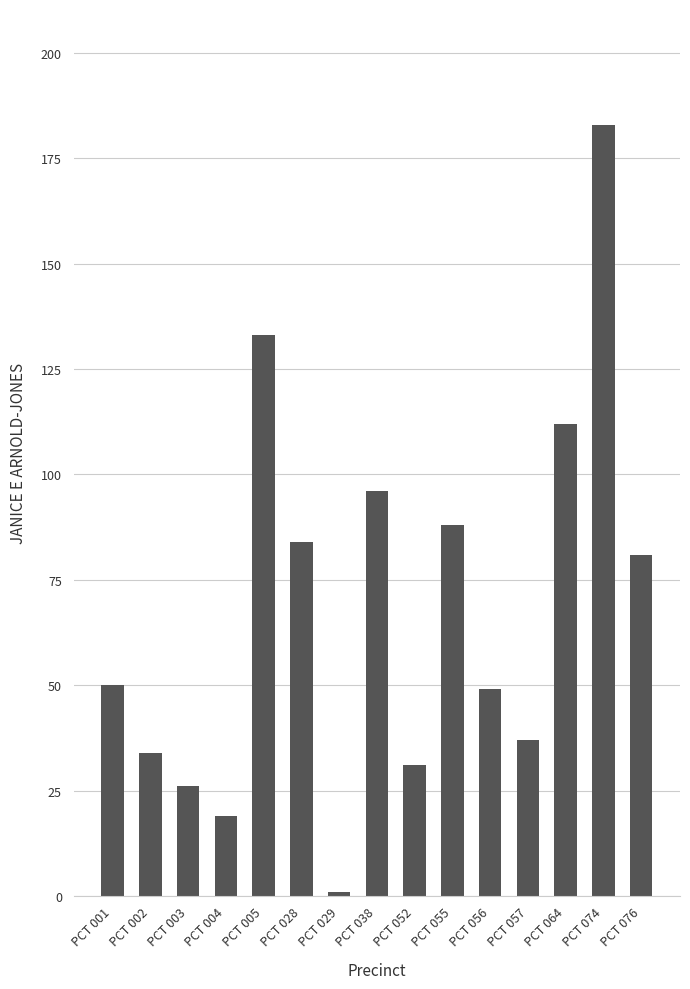

What is the value of the 13th bar from the left?

112